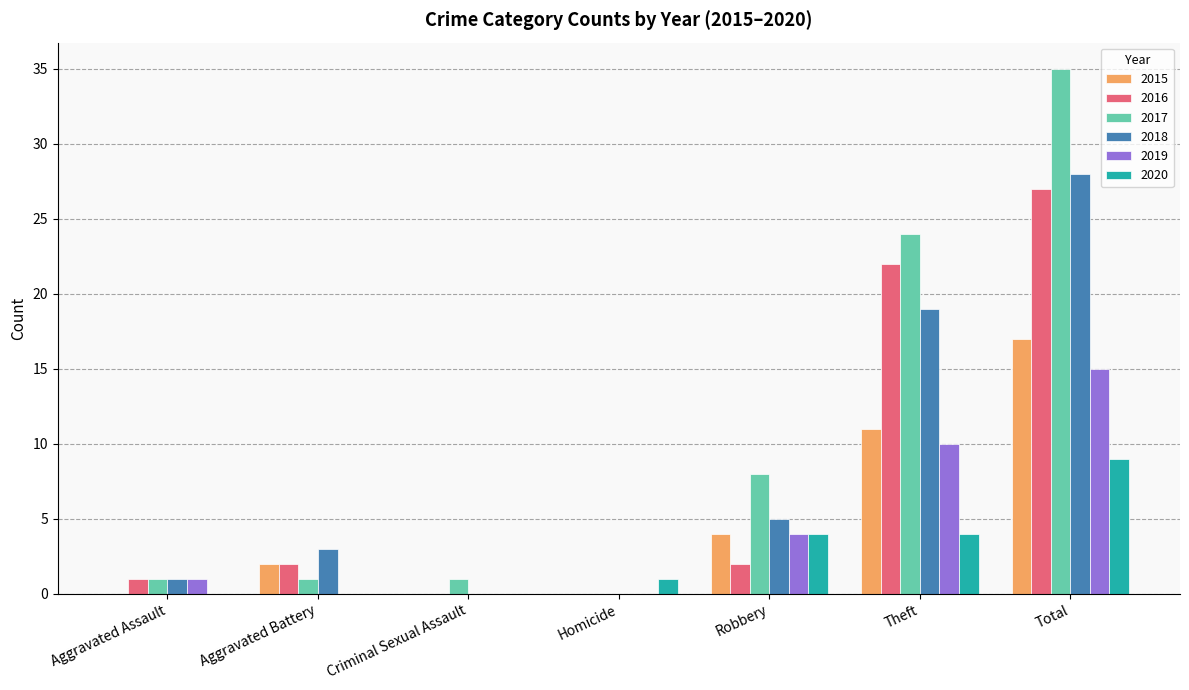

Reading left to right, list all the values displayed in this chart.

2015: 0	2	0	0	4	11	17
2016: 1	2	0	0	2	22	27
2017: 1	1	1	0	8	24	35
2018: 1	3	0	0	5	19	28
2019: 1	0	0	0	4	10	15
2020: 0	0	0	1	4	4	9